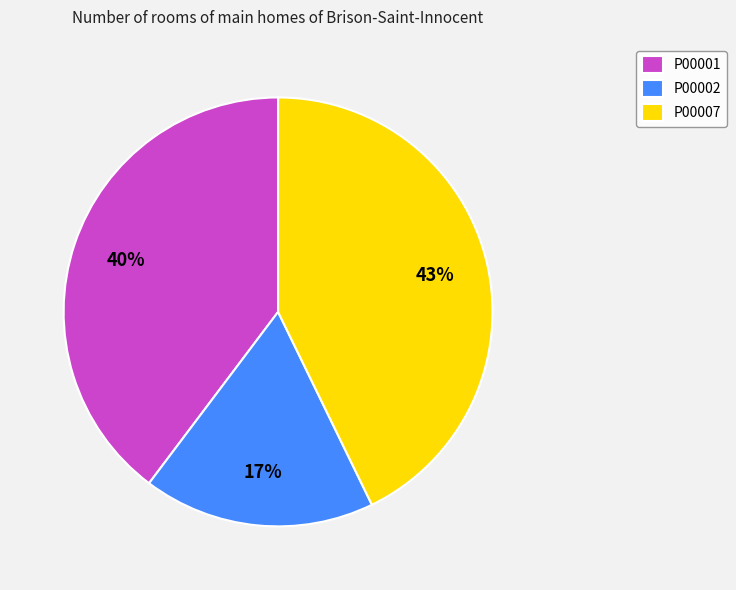

Do P00007 and P00002 together represent more than half of the pie?

Yes